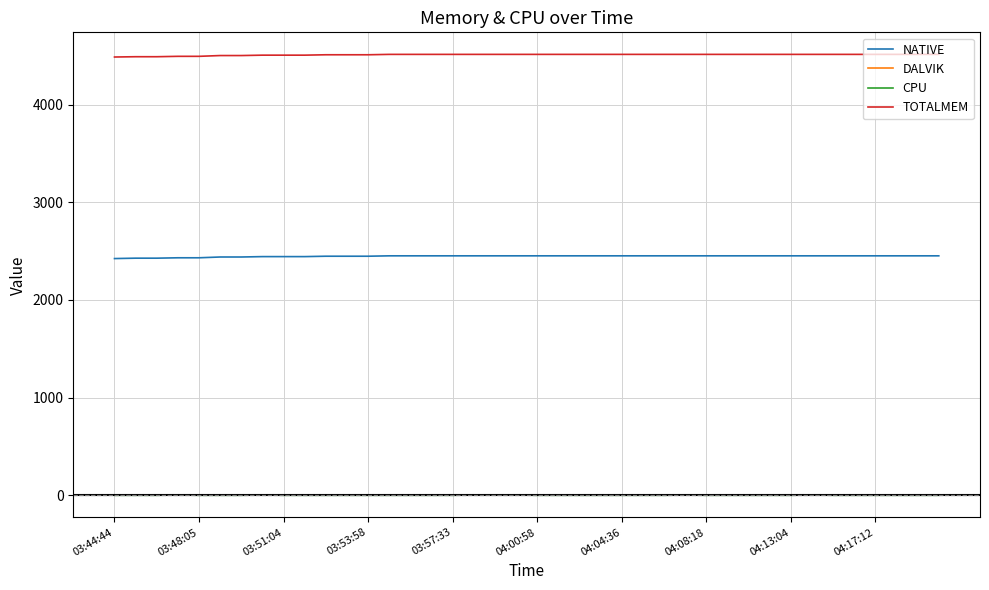

What is the maximum value for NATIVE?

2452.0